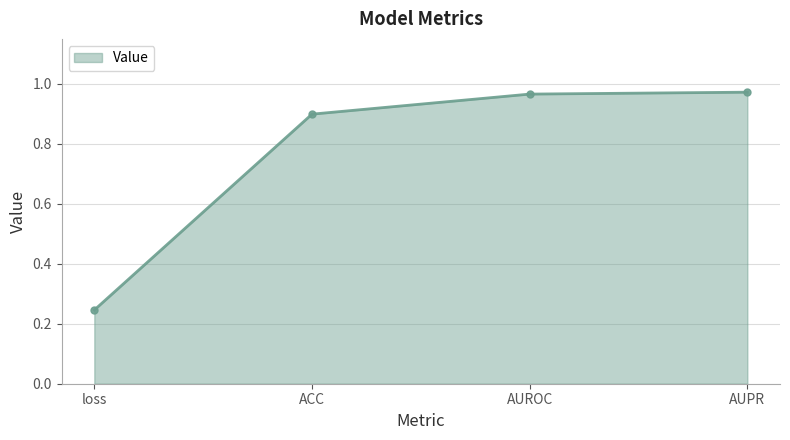

At which category does the chart reach its minimum across all series?

loss